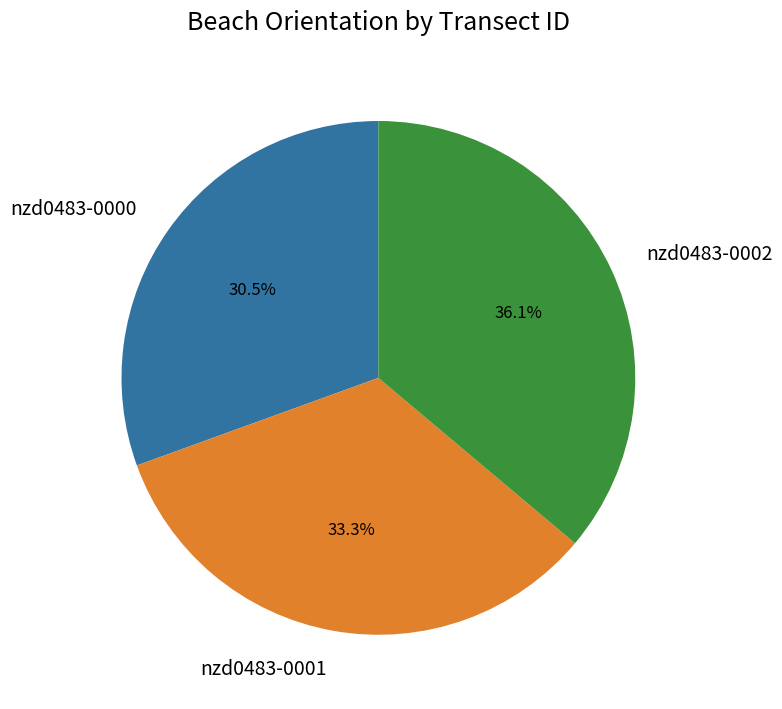

Is there a majority slice in this chart?

No